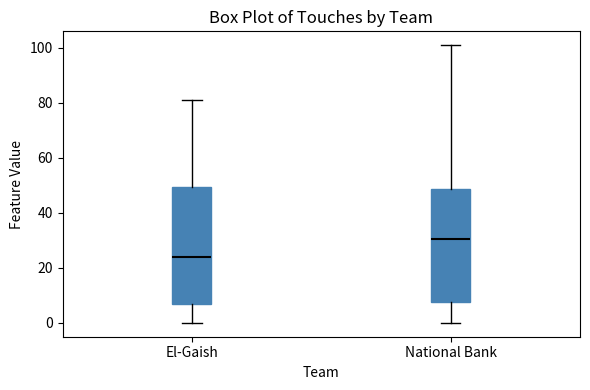

Which box's median line is the highest?

National Bank